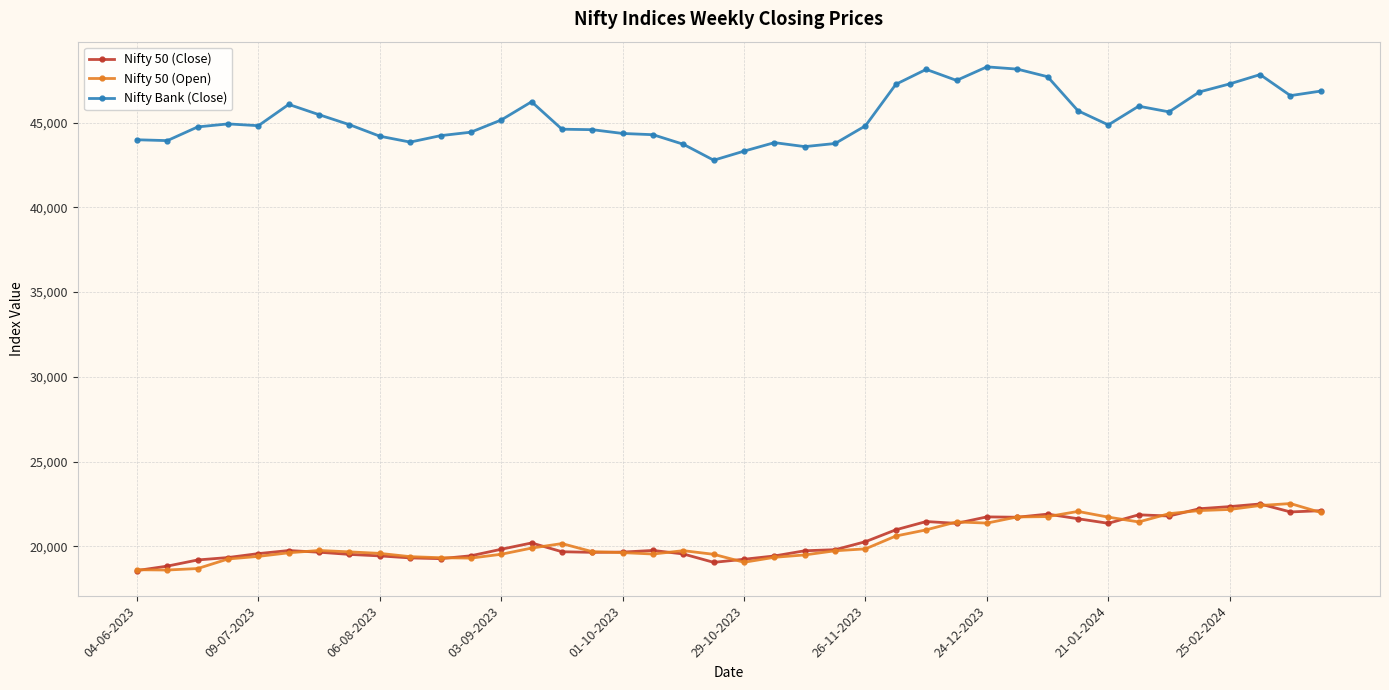

True or false: Nifty 50 (Close) has more than 0 interior local peaks.

True